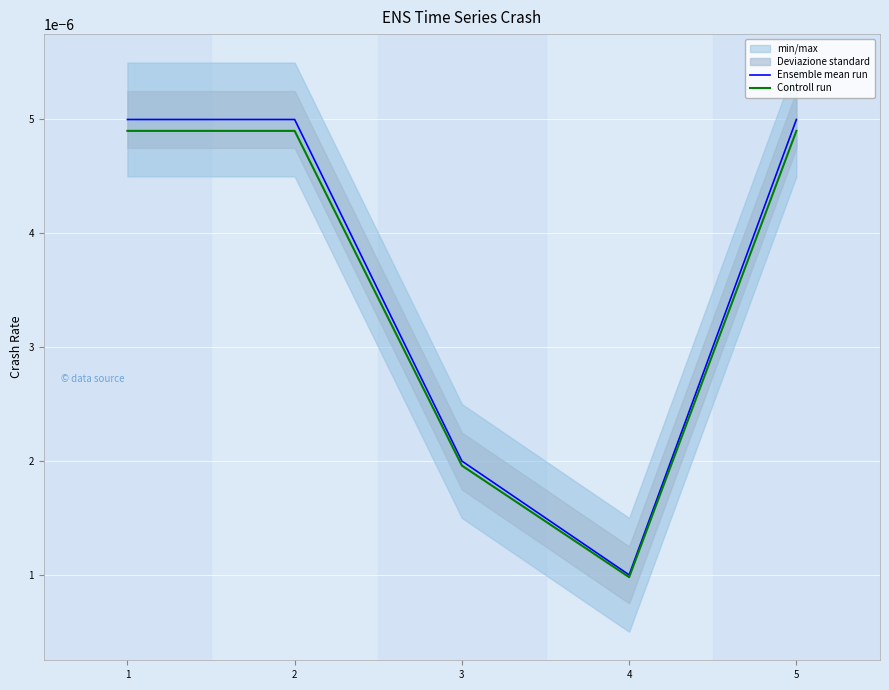

In Ensemble mean run, how many points are lower than both neighbors (excluding endpoints)?

1